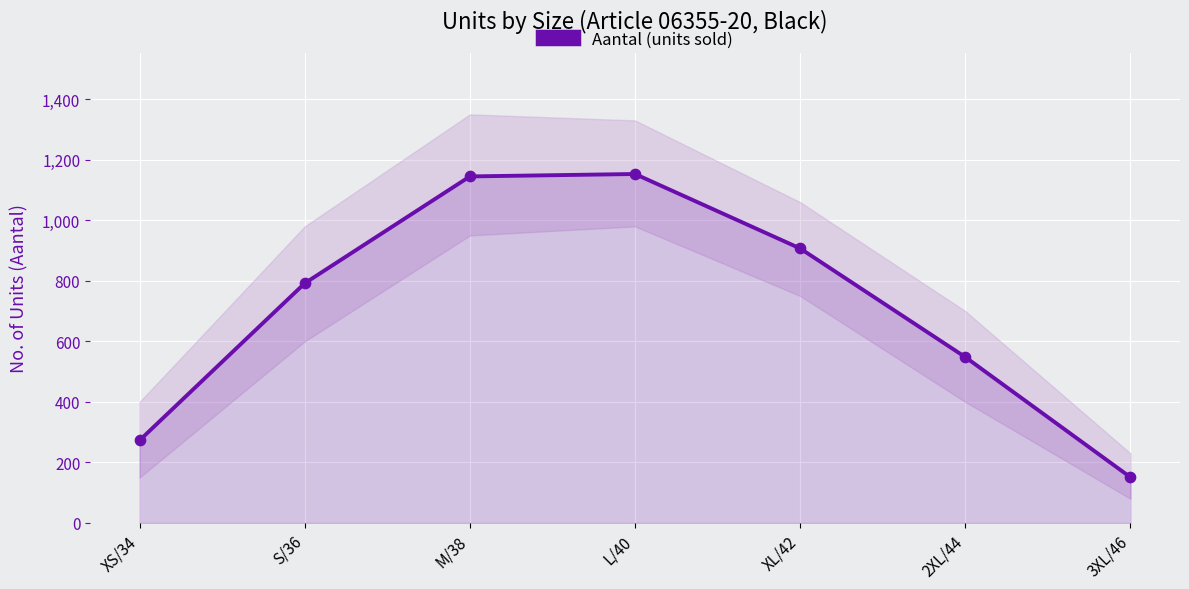

Approximately how many times larger is the value at S/36 compared to 2XL/44?

1.4